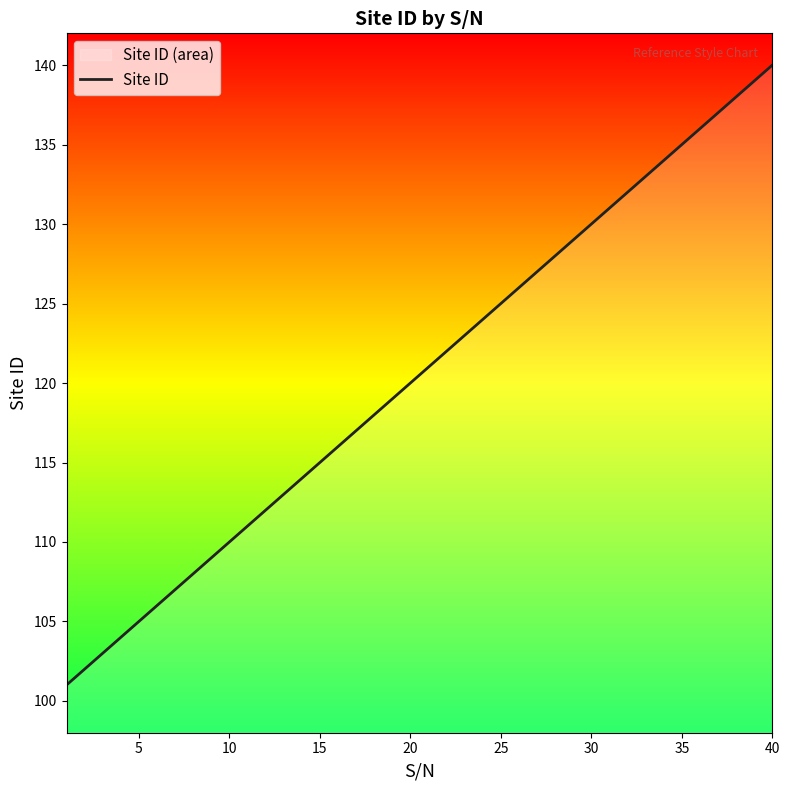

How many values are below 121?

20